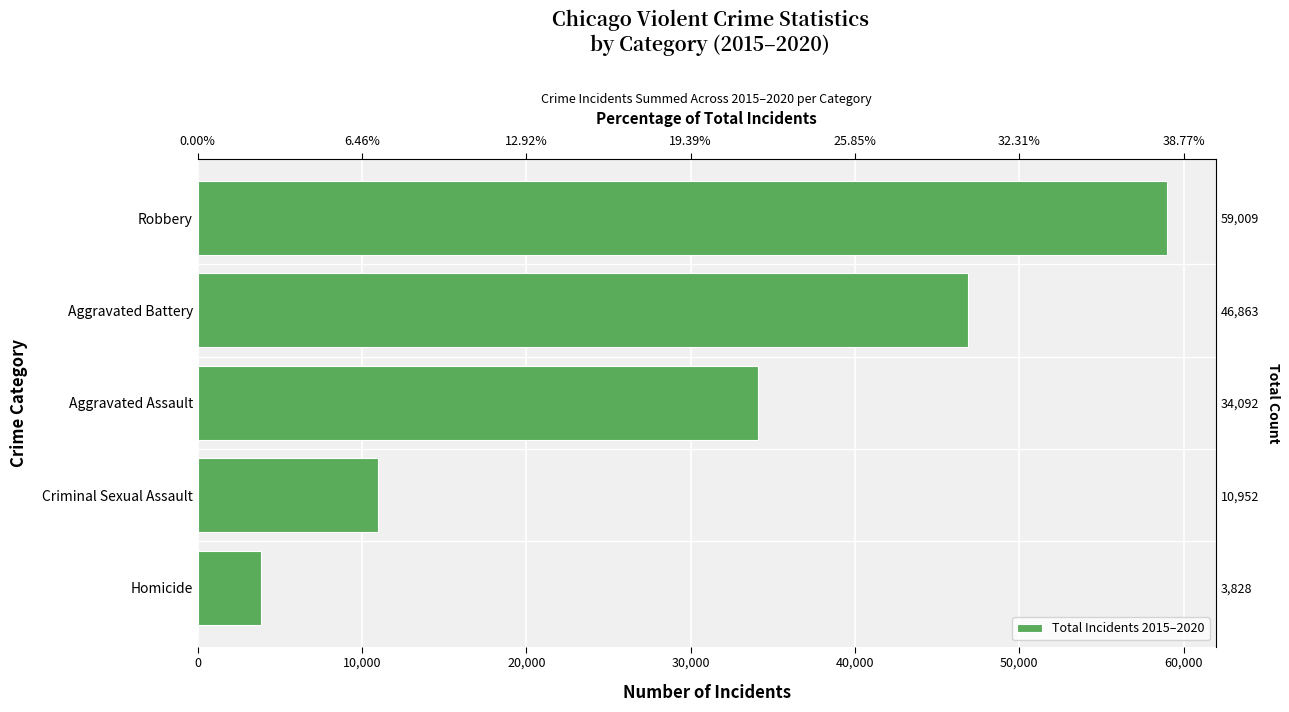

The value at Homicide is 3828. True or false?

True